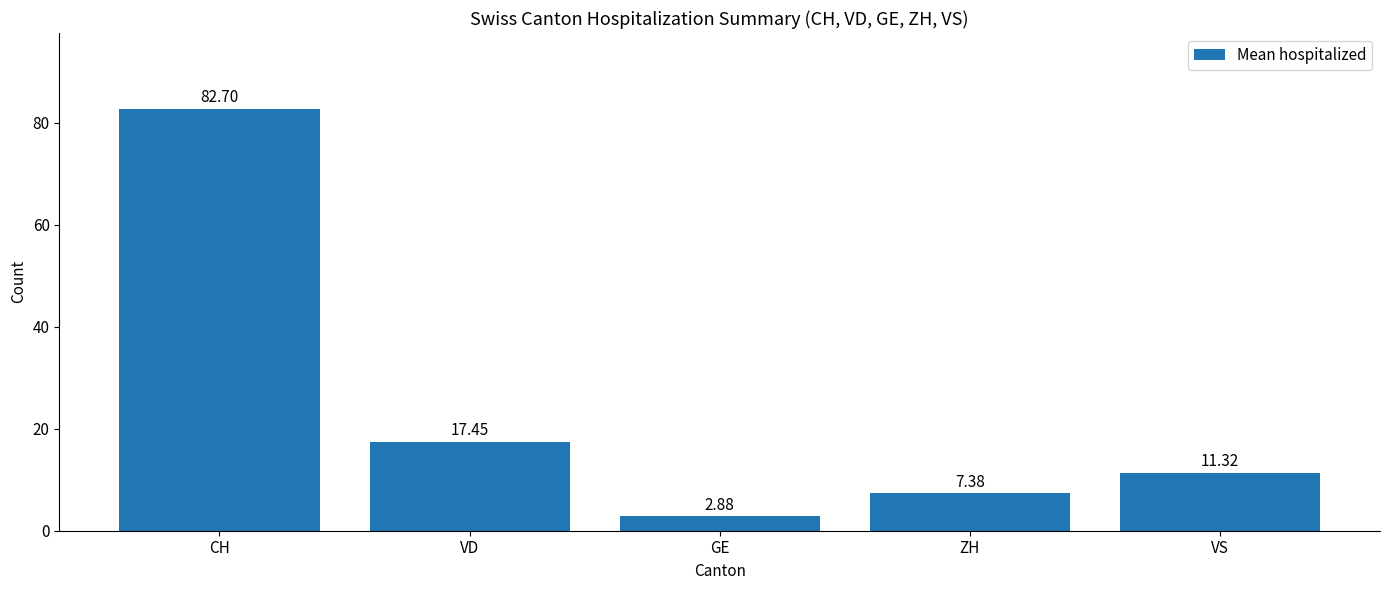

What is the change in value from VD to VS?

-6.1